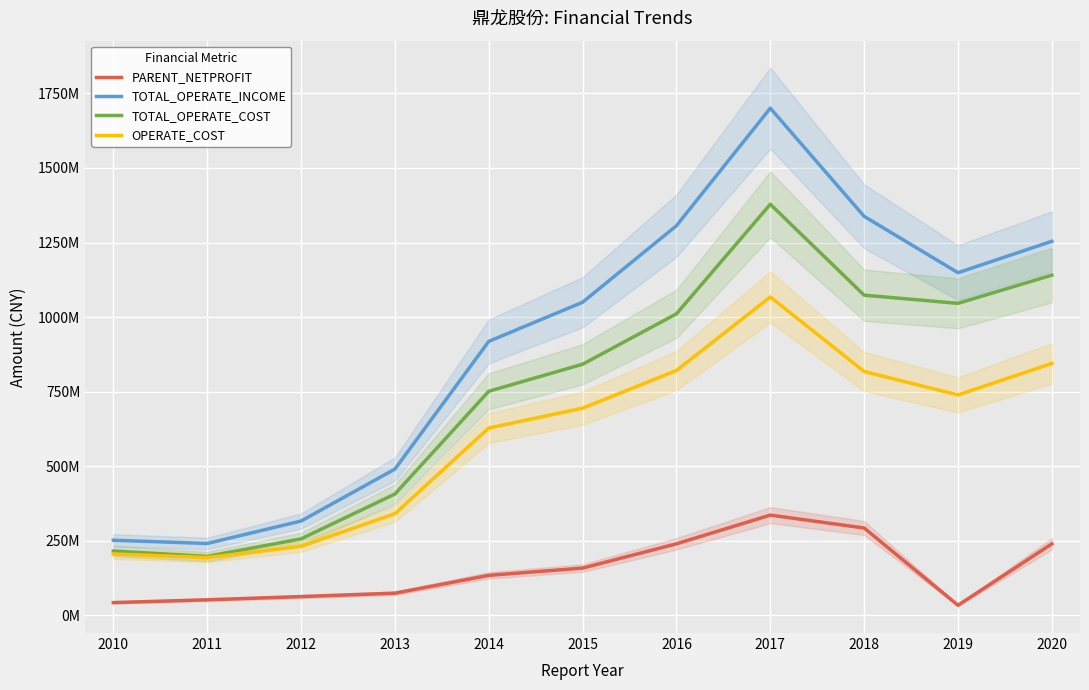

True or false: OPERATE_COST and TOTAL_OPERATE_COST cross at least once.

False